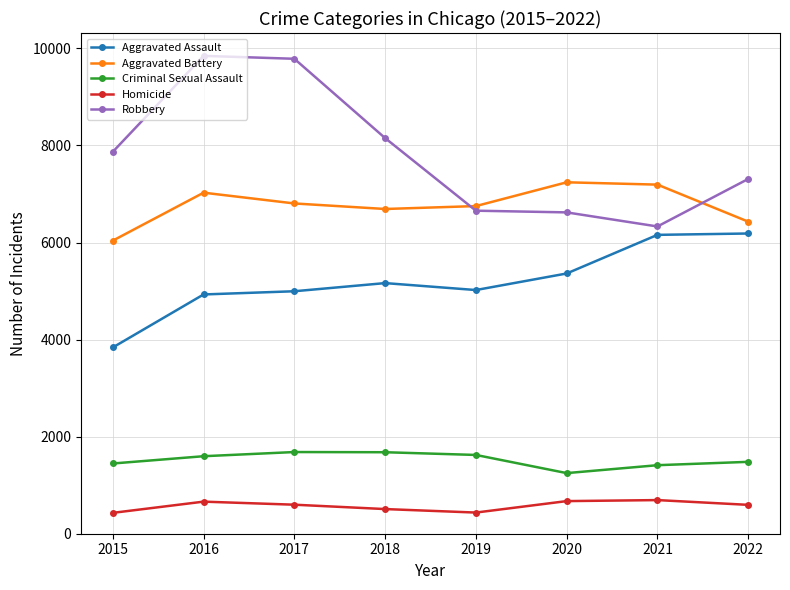

Does the chart have visible grid lines?

Yes